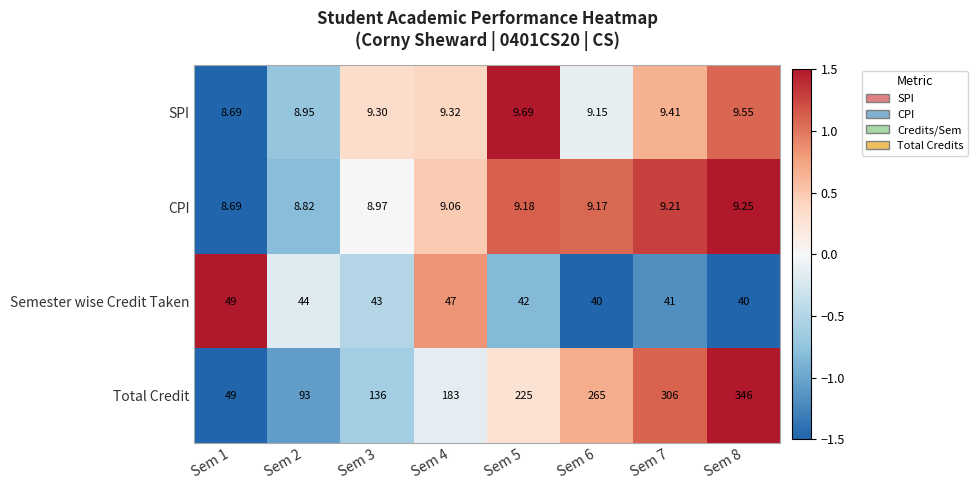

Which series changed the most between Sem 6 and Sem 8?

Total Credit